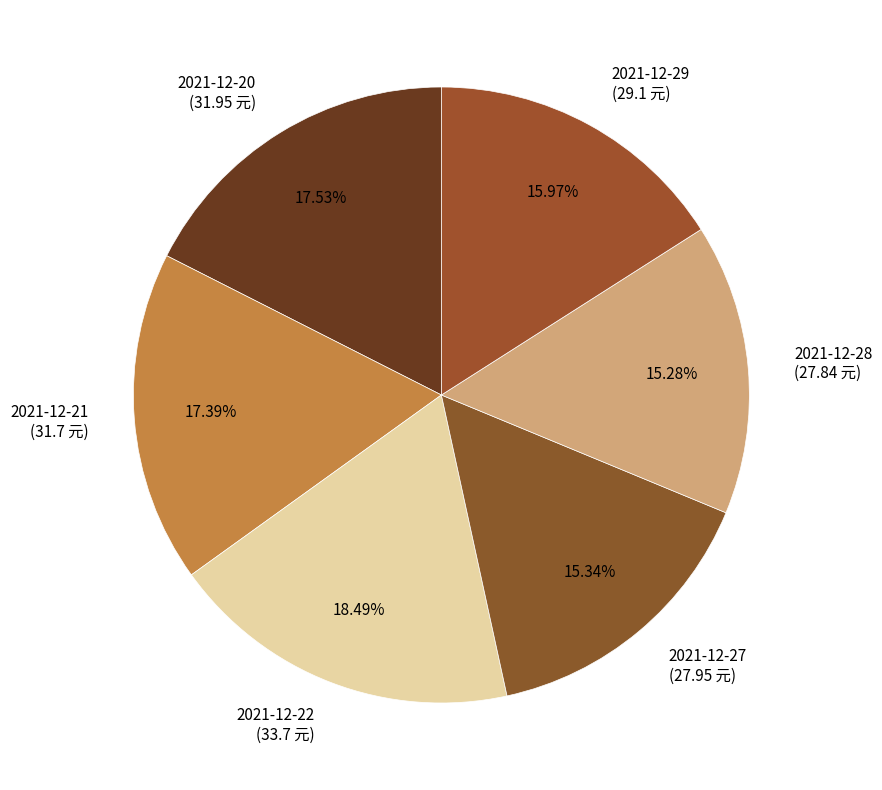

Does 2021-12-21 represent more than half of the total?

No